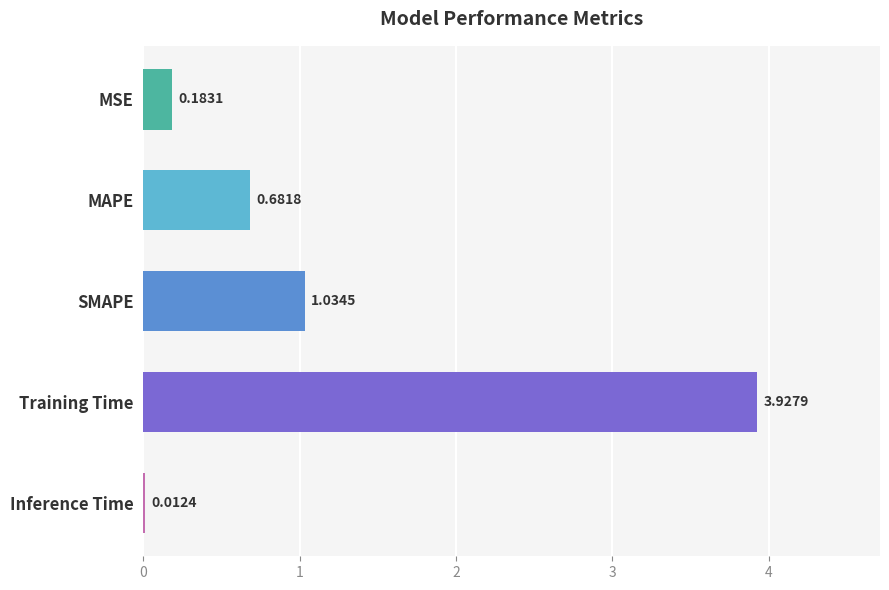

What is the sum of the values at SMAPE and MSE?

1.2